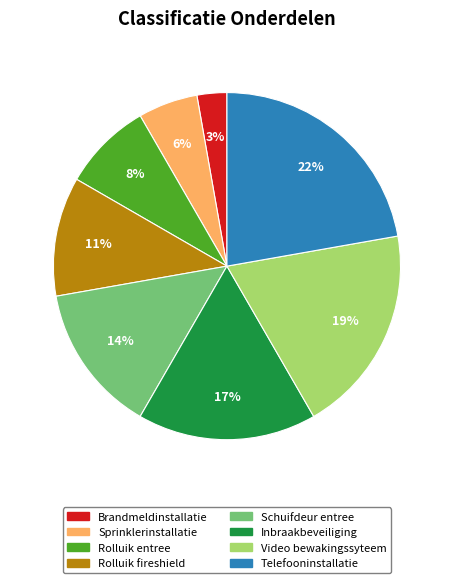

Do Schuifdeur entree and Brandmeldinstallatie together represent more than half of the pie?

No